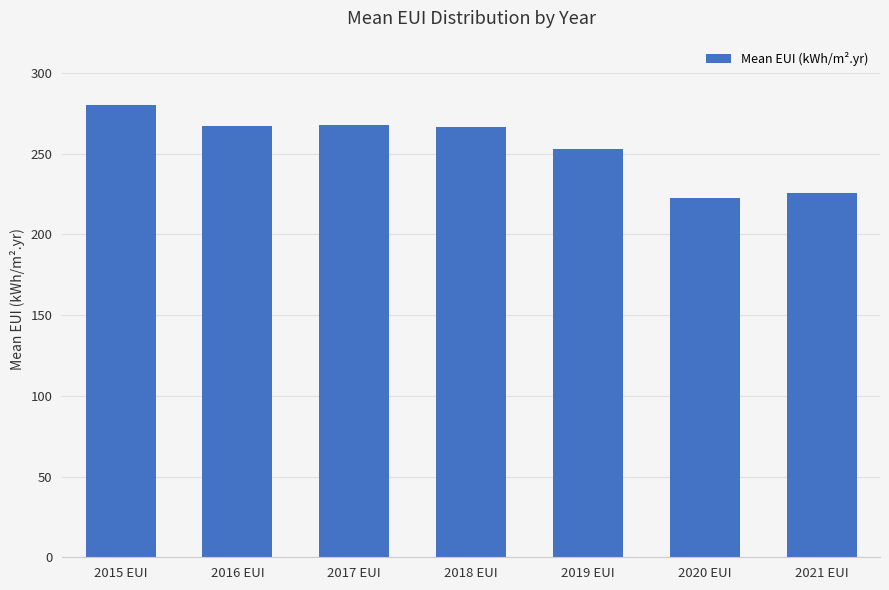

What is the sum of the values at 2020 EUI and 2018 EUI?

489.3